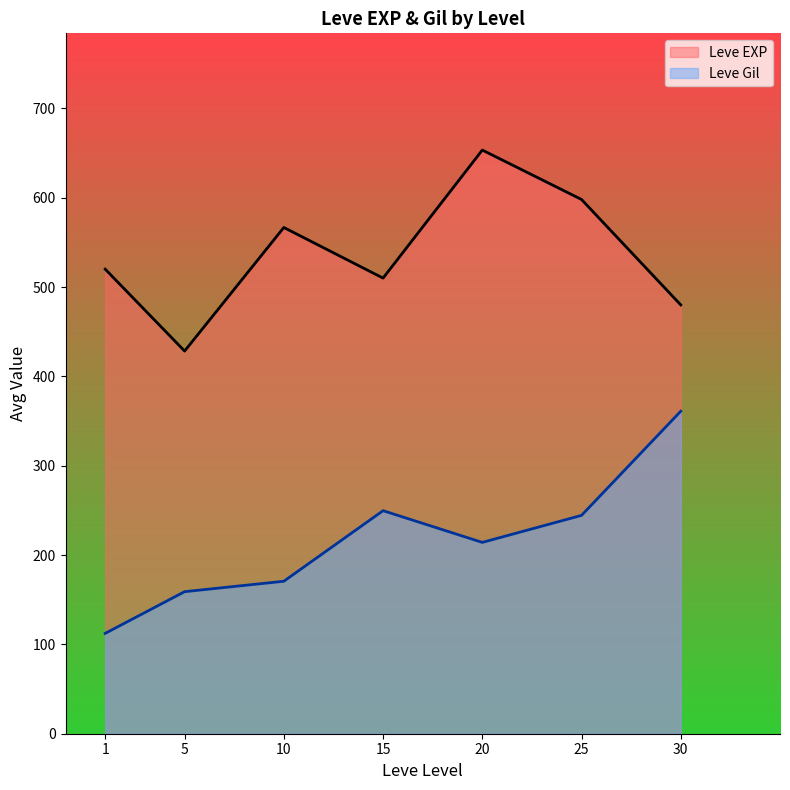

Read the Leve EXP value at 25.

598.0